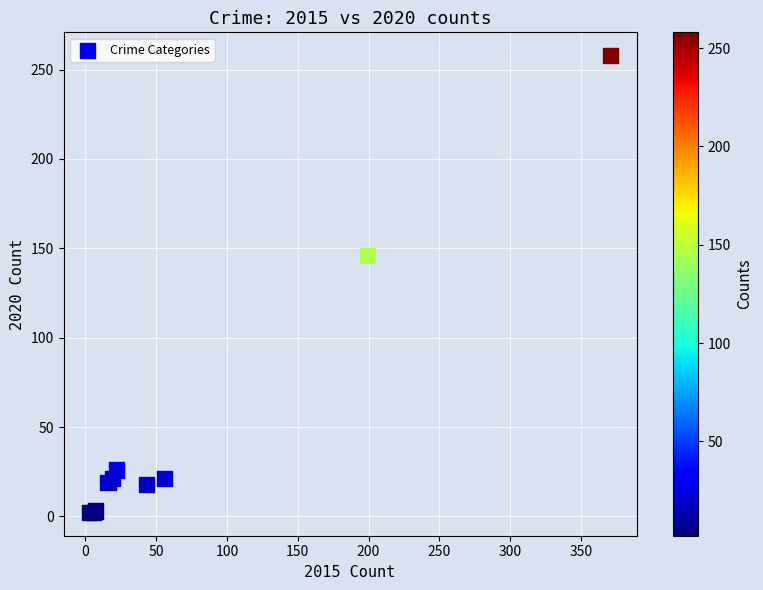

What Y value in the scatter plot is closest to 130?

146